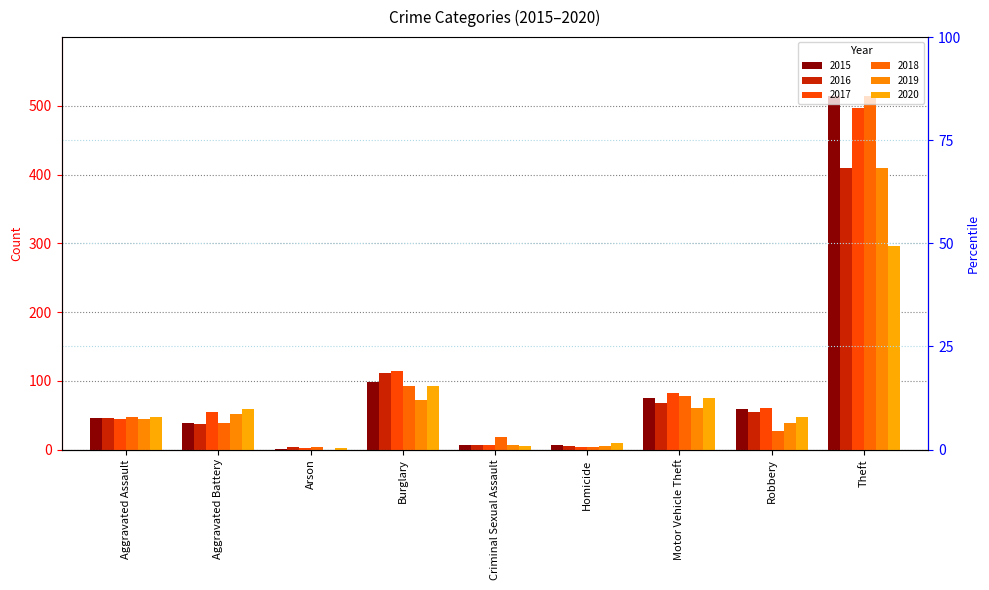

What is the highest value of the 2016 series?

409